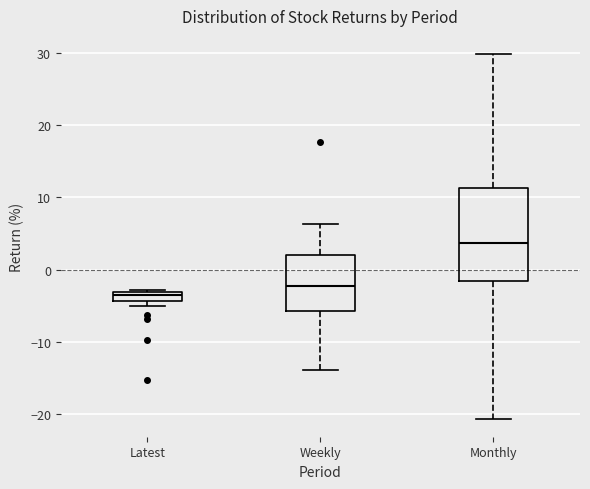

Which box's median line is the lowest?

Latest